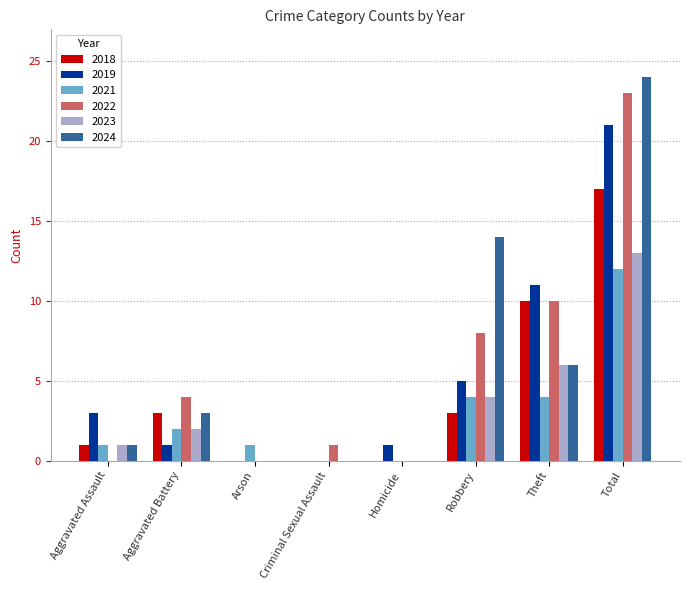

Is the value of 2024 at Aggravated Assault greater than the value of 2021 at Aggravated Battery?

No